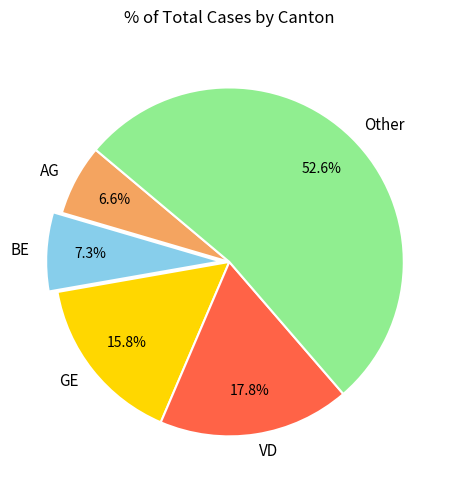

How many segments does this pie chart have?

5